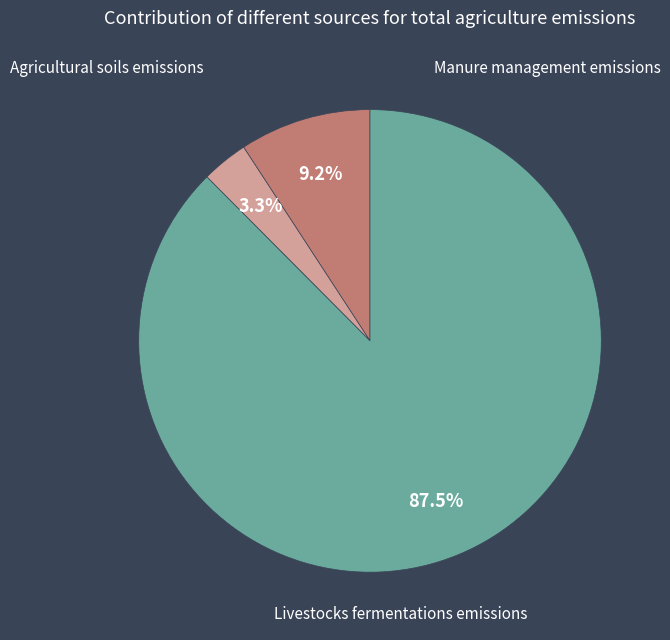

Is there any slice that represents more than half of the pie?

Yes